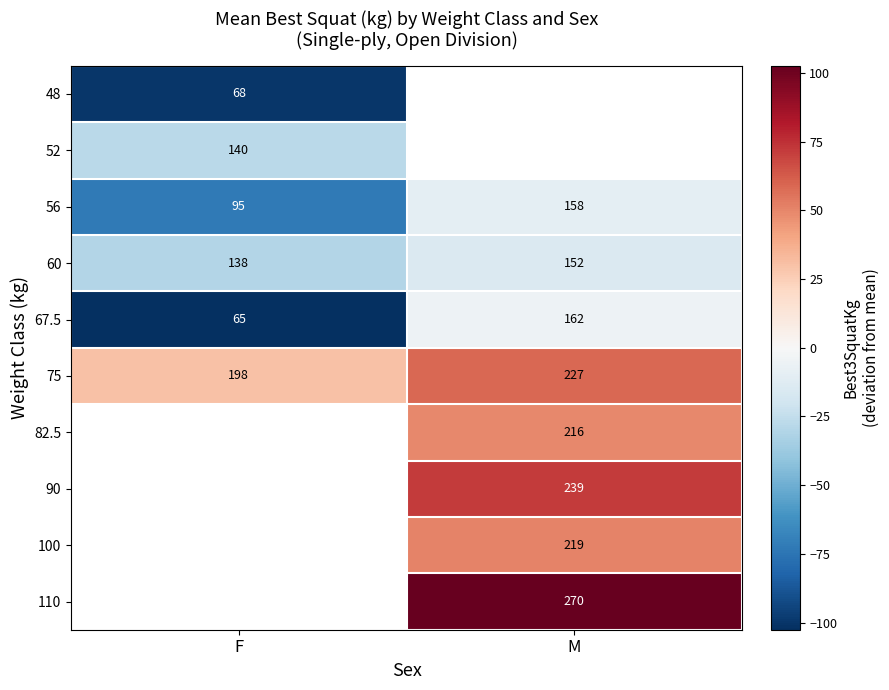

Which category has the highest value in the 75 series?

M